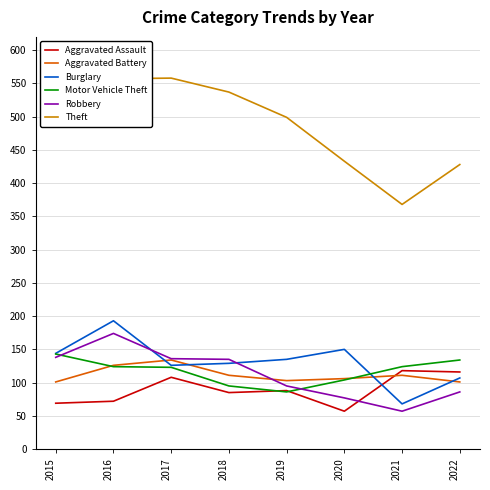

The value of Aggravated Battery at 2022 is 101. True or false?

True